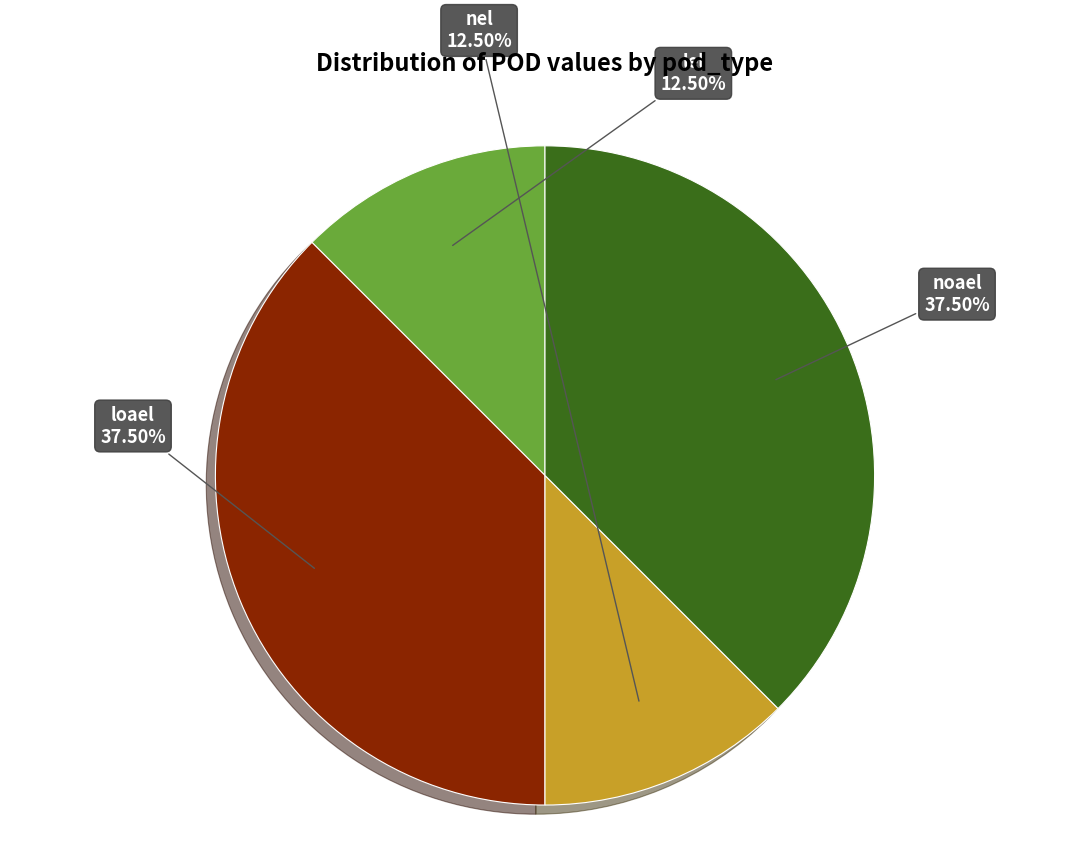

How many segments does this pie chart have?

4